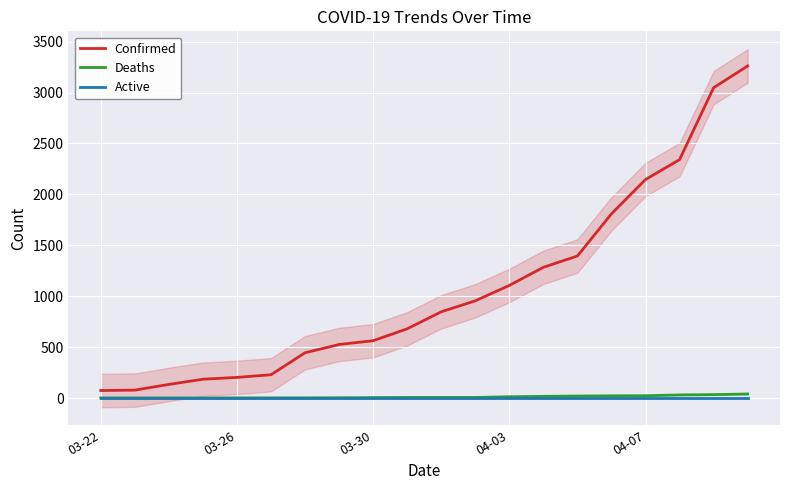

What is the sum of the Deaths values at 8 and 13?

22